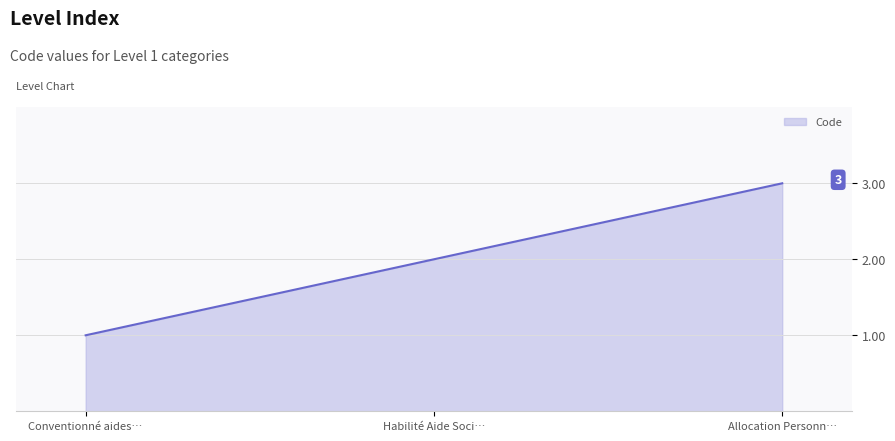

Rank the categories by value from highest to lowest.

Allocation Personn…, Habilité Aide Soci…, Conventionné aides…